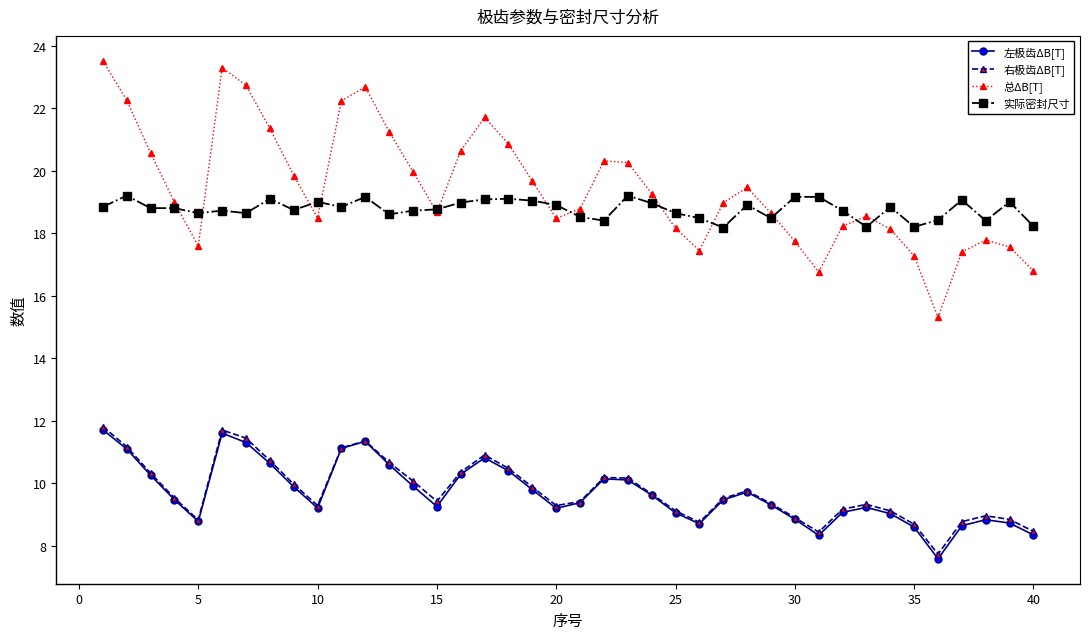

True or false: 右极齿ΔB[T] and 总ΔB[T] cross at least once.

False